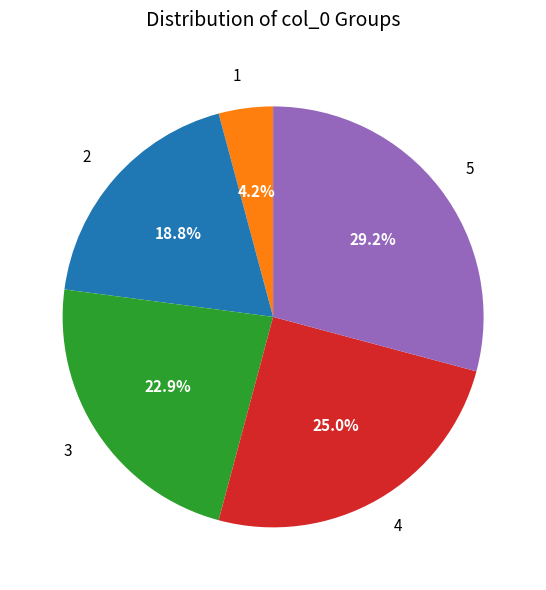

What is the ratio of the value at 5 to the value at 4?

1.2